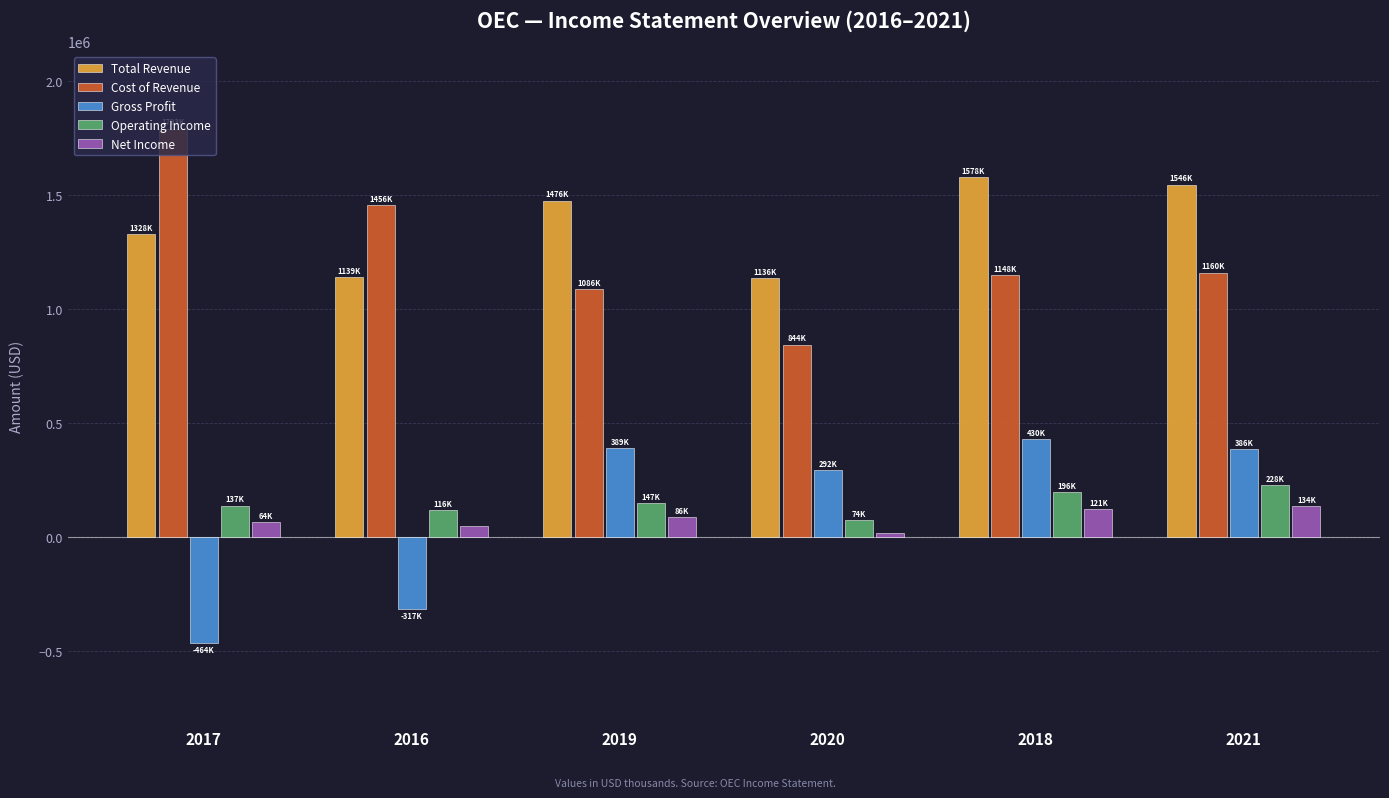

At how many categories does at least one series exceed 483483?

6